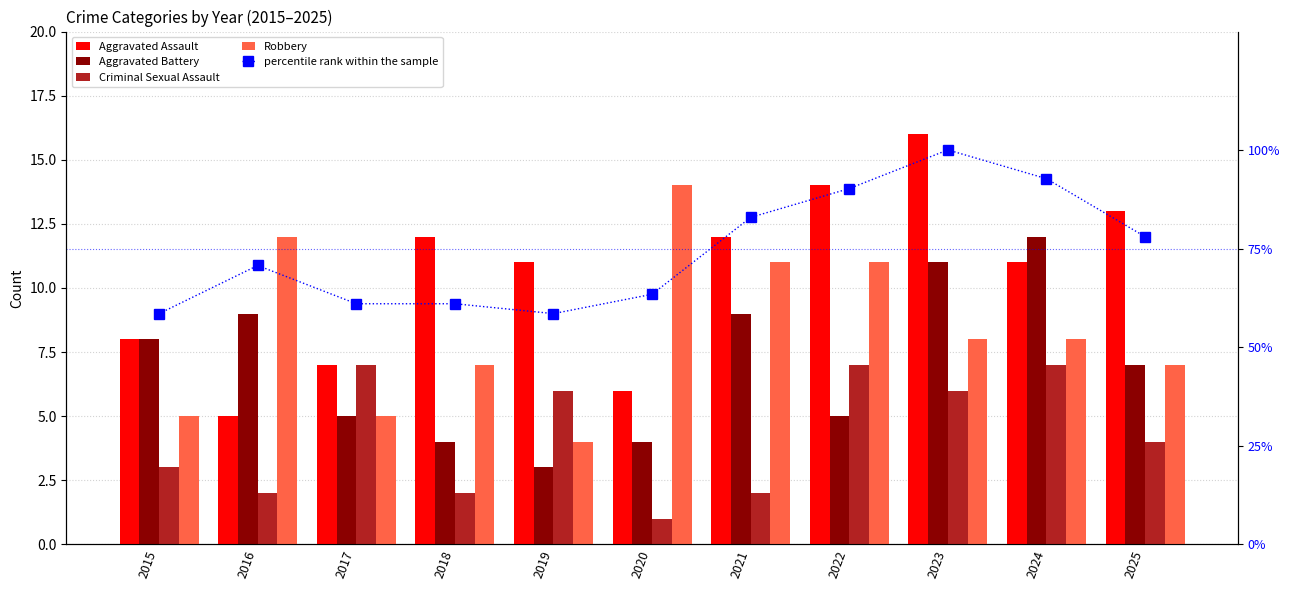

What is the highest value of the Robbery series?

14.0